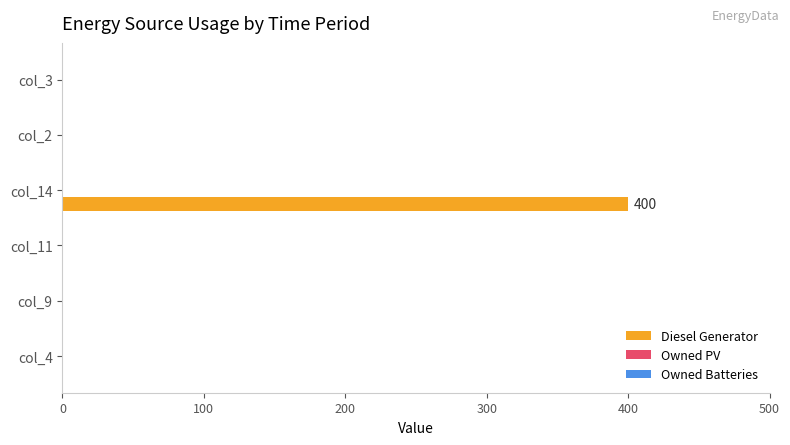

What is the sum of all values?

400